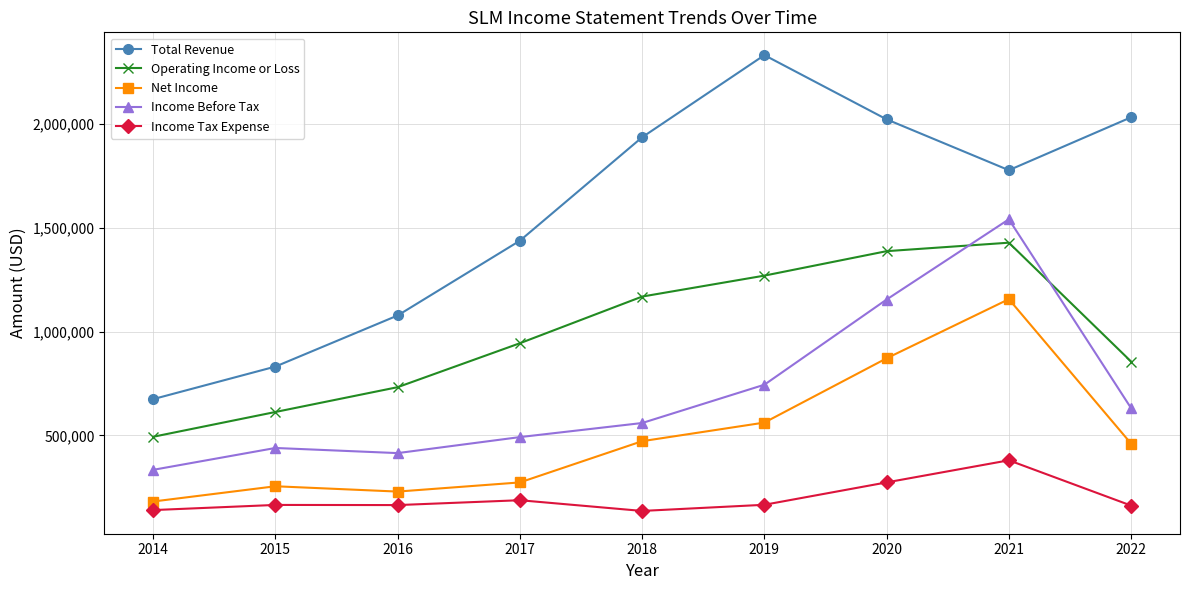

How many lines are shown in the chart?

5